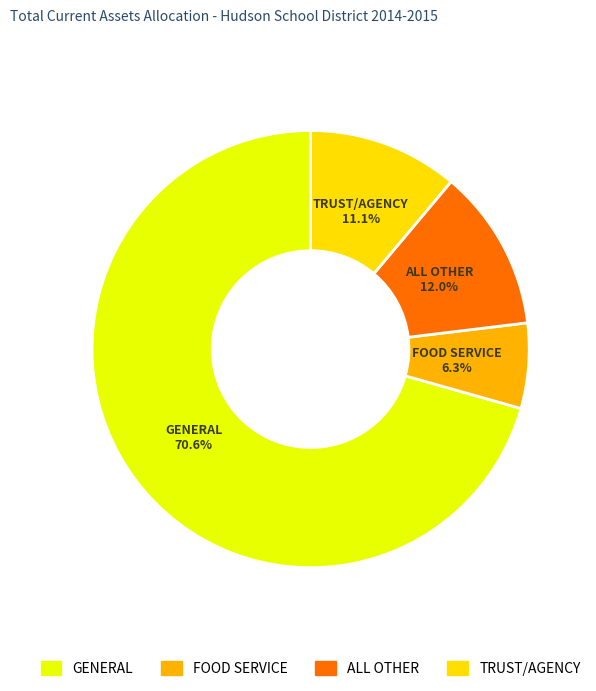

Is there any slice that represents more than half of the pie?

Yes